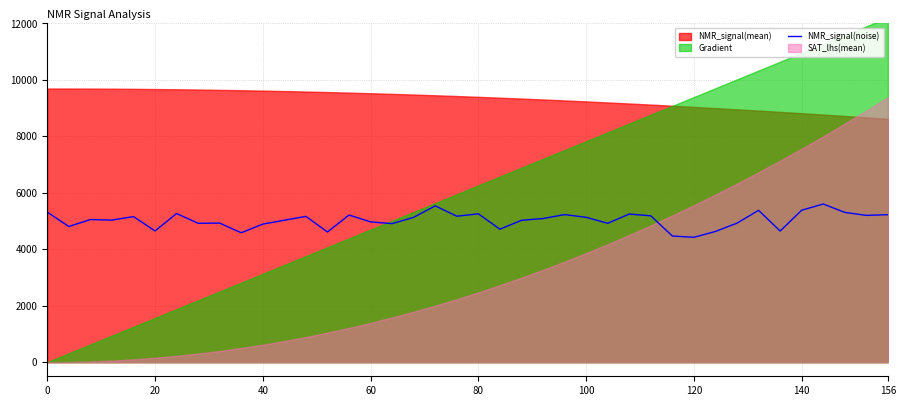

Reading left to right, list all the values displayed in this chart.

5318.5	4806.0	5052.4	5032.9	5157.8	4648.8	5265.9	4920.8	4925.7	4584.3	4890.4	5028.6	5164.5	4612.0	5212.4	4970.0	4907.7	5130.9	5537.8	5170.7	5255.5	4710.9	5025.6	5088.6	5227.4	5132.0	4919.6	5247.1	5184.4	4468.8	4424.0	4630.9	4925.2	5379.4	4646.3	5382.7	5603.0	5305.0	5199.9	5225.0